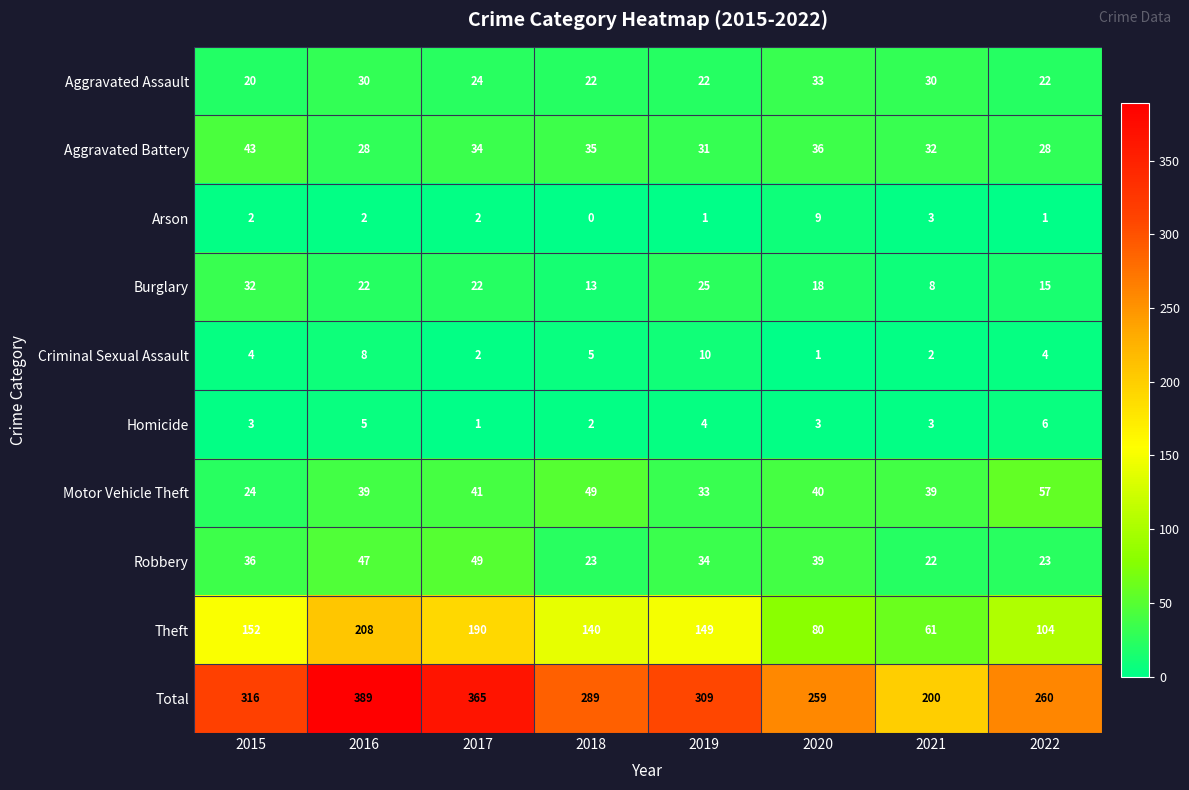

Which label corresponds to the largest value in the chart?

2016